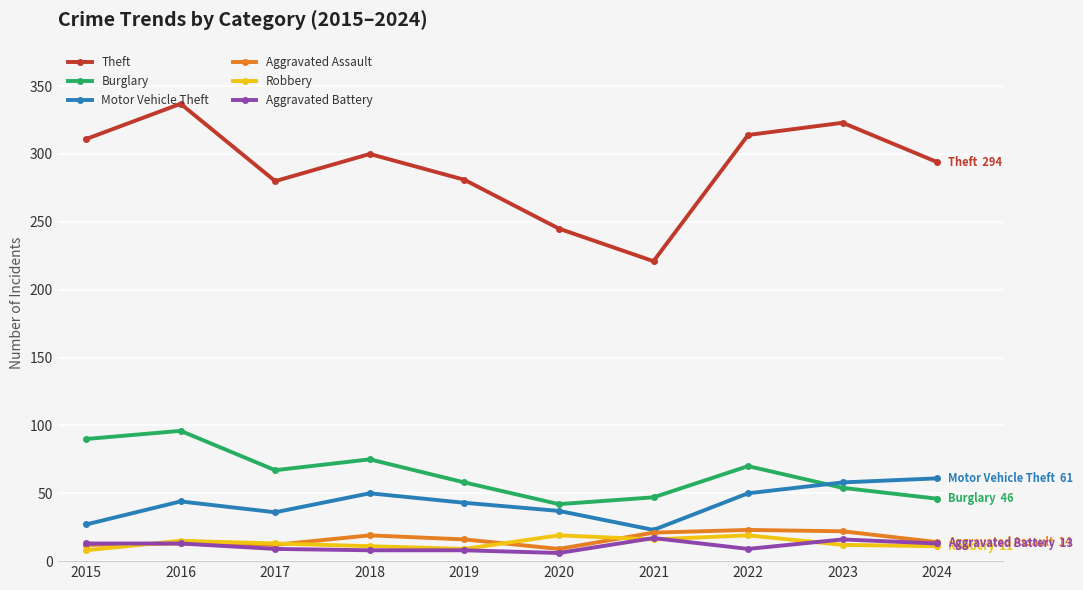

What is the total value across all series at 2018?

463